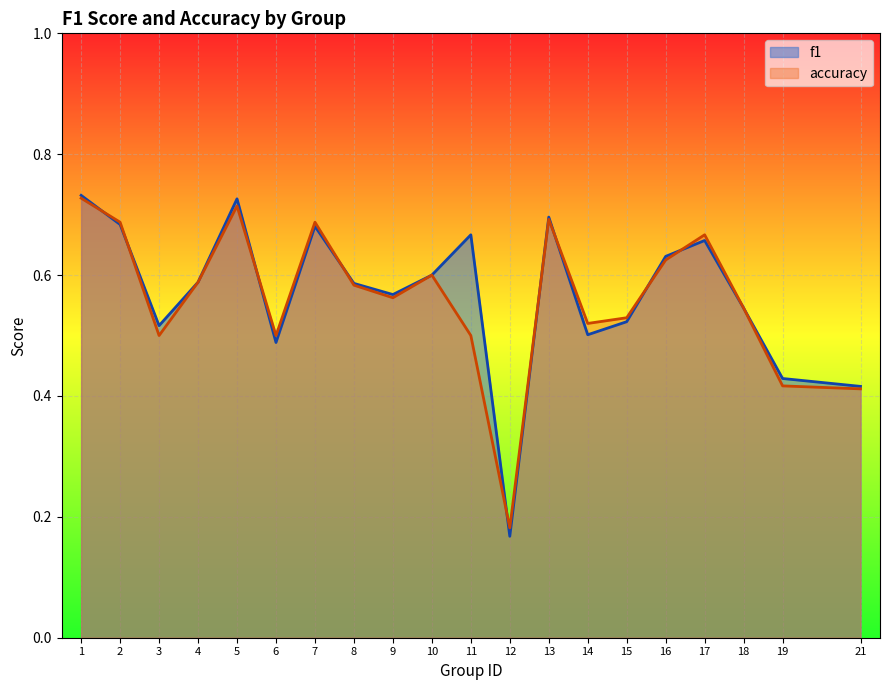

At how many categories does at least one series exceed 0?

20